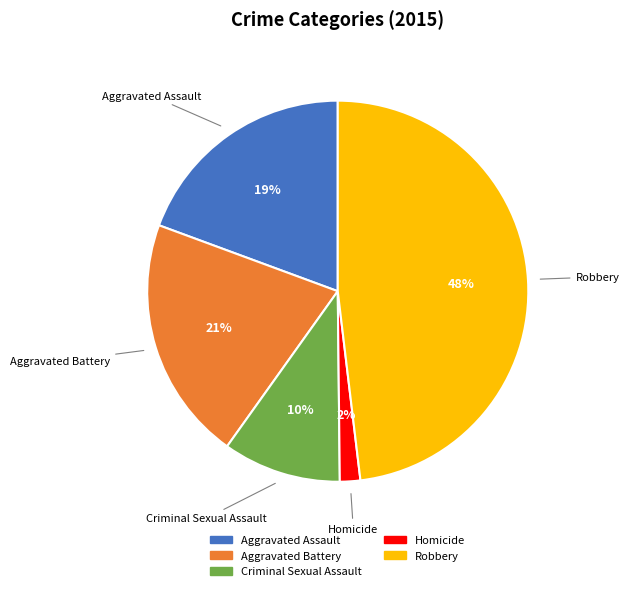

Is the sum of Homicide and Criminal Sexual Assault greater than half?

No